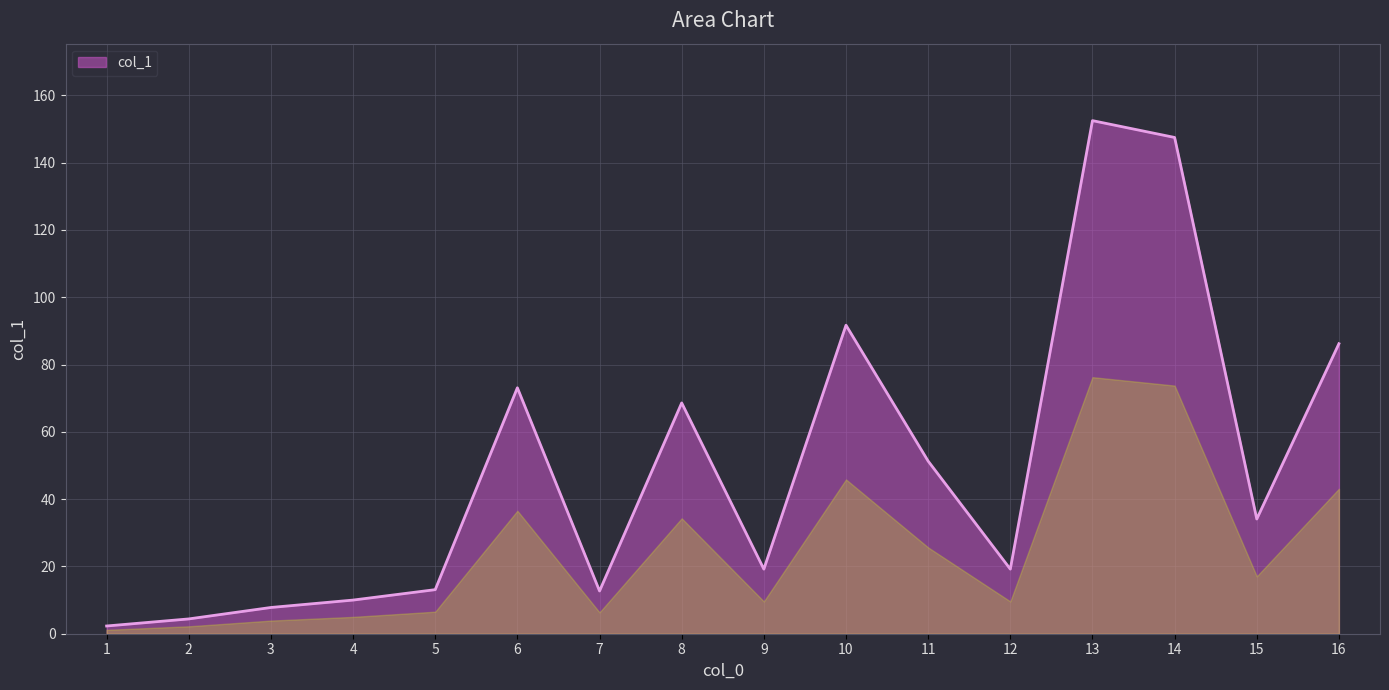

What is the smallest value displayed?

2.3